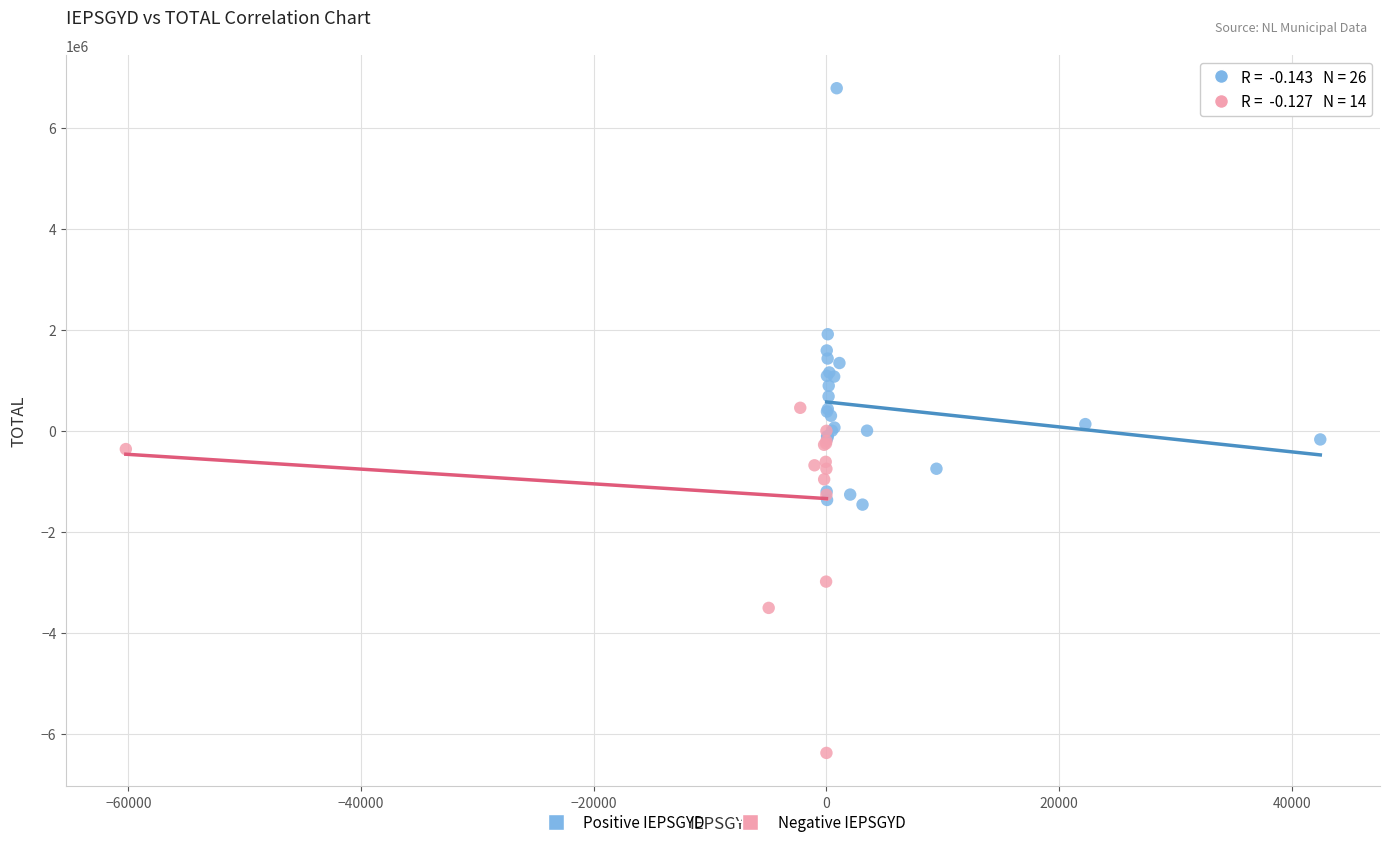

Which series reaches the maximum Y coordinate?

Positive IEPSGYD